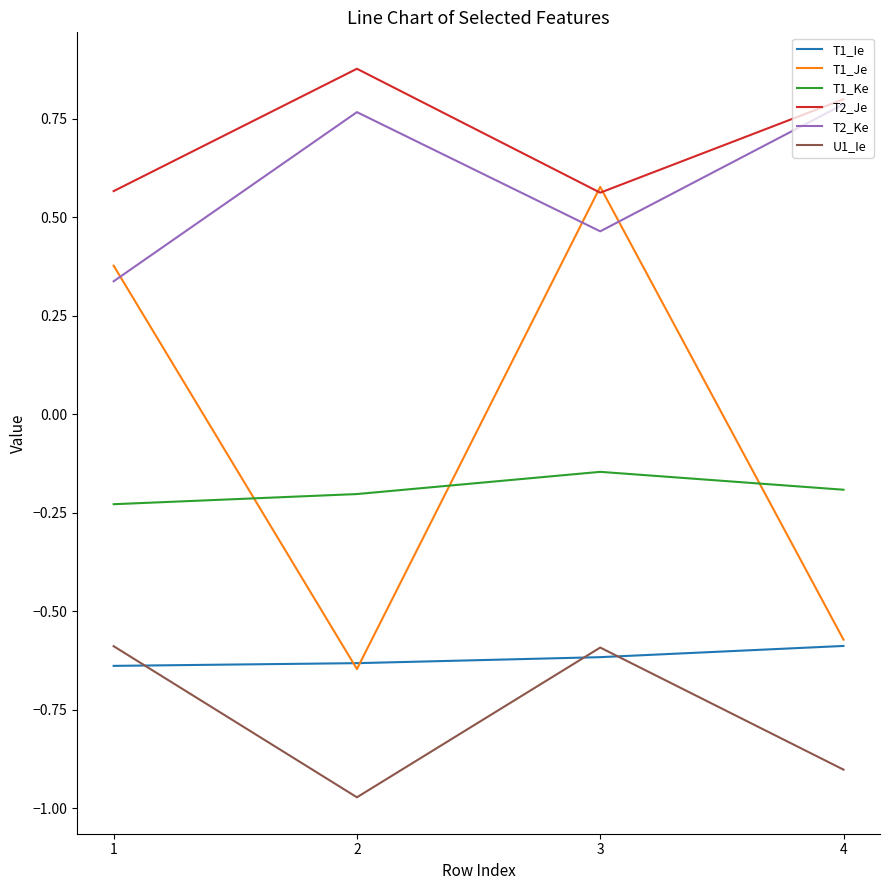

How many series are shown in this chart?

6